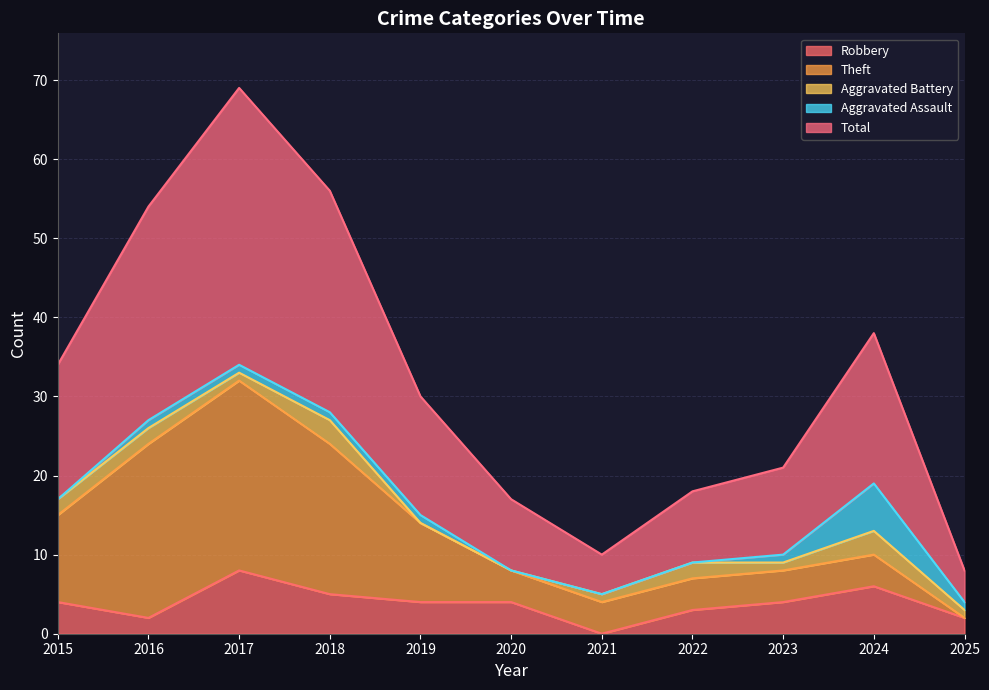

What is the maximum value for Robbery?

8